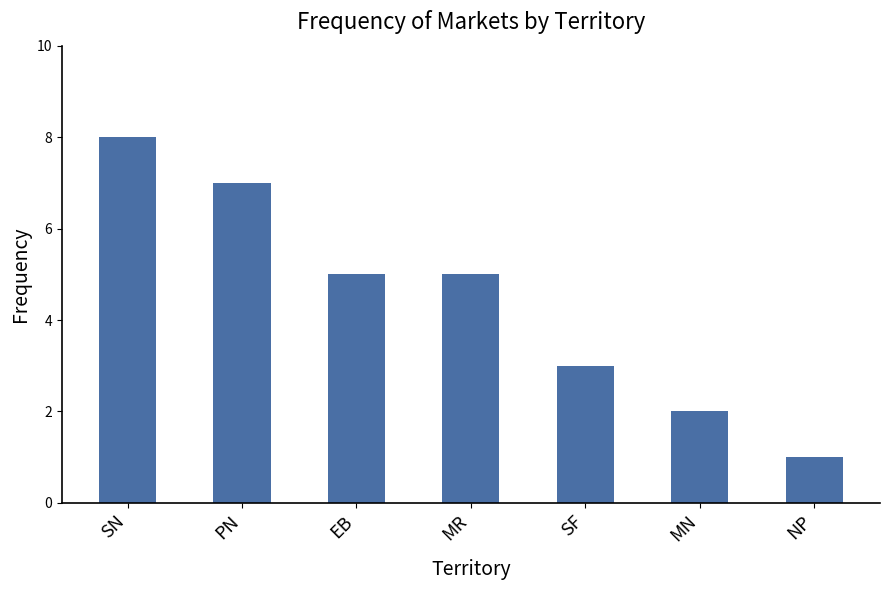

What is the smallest value displayed?

1